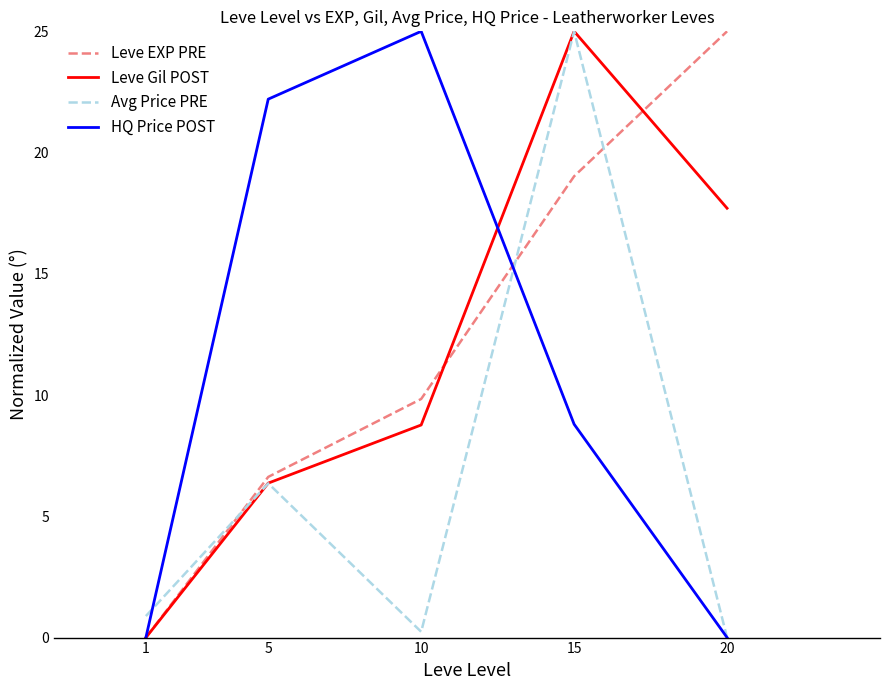

How many interior local peaks does the Leve Gil POST series have?

1